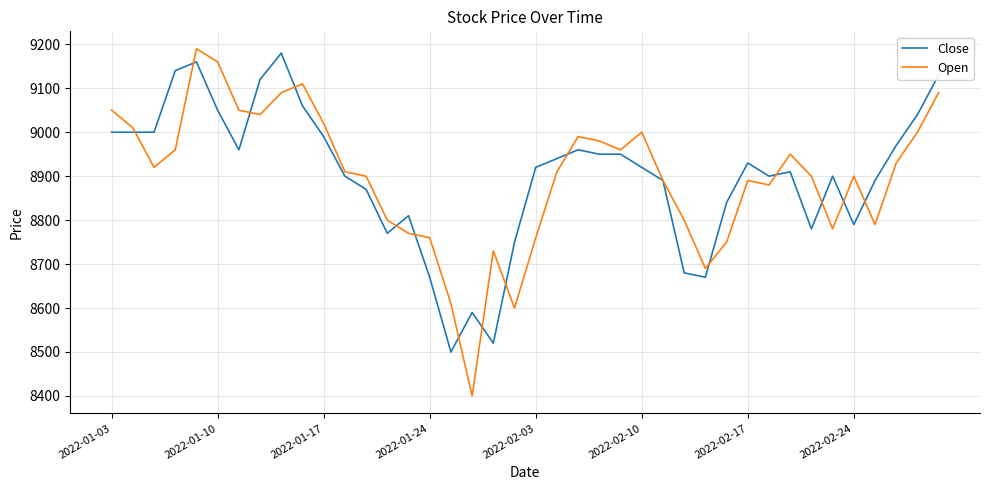

What is the highest value of the Open series?

9190